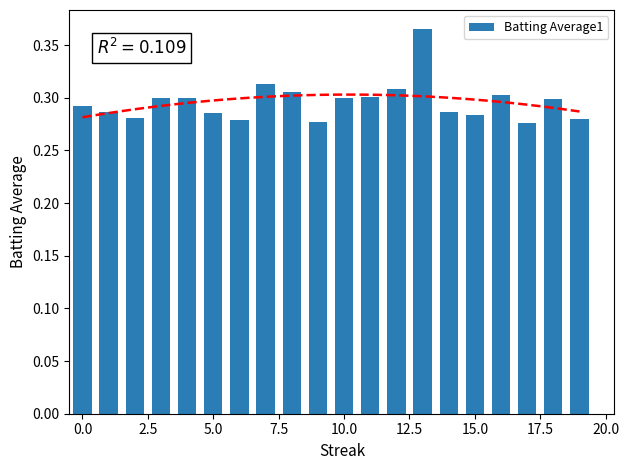

At which category does the chart reach its peak across all series?

13